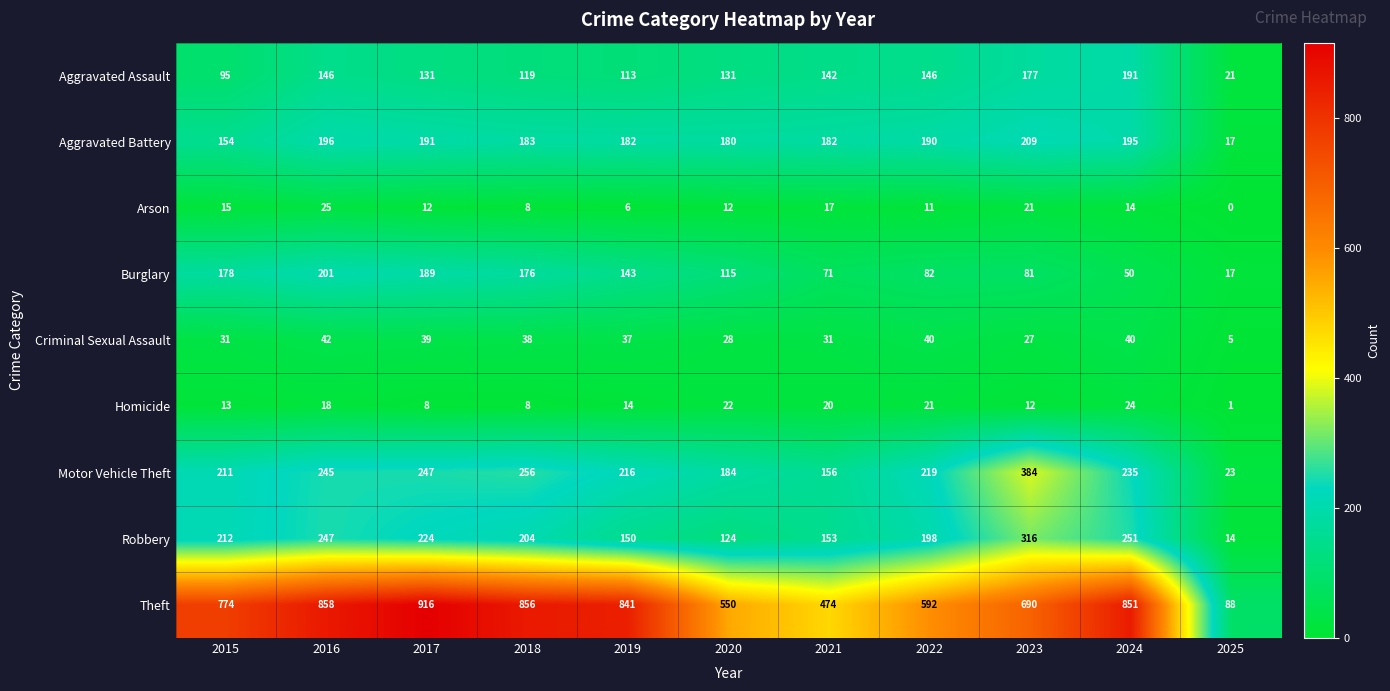

Which series has the largest range (max minus min)?

Theft